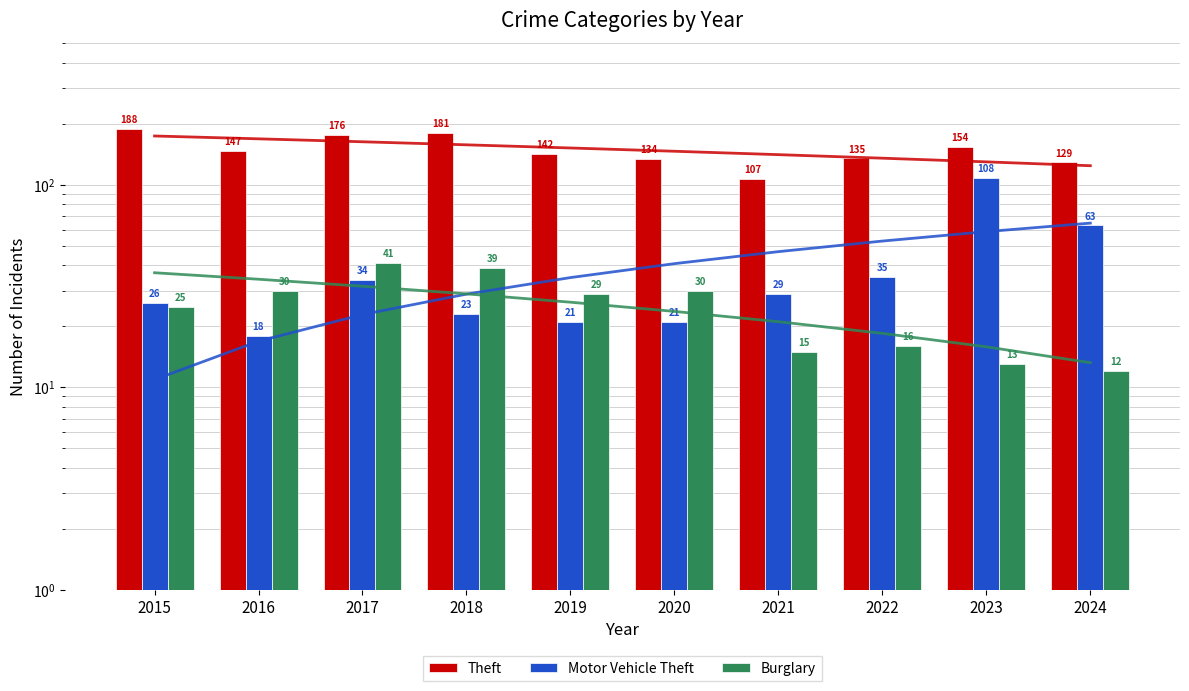

How many data points in Motor Vehicle Theft are less than 29?

5